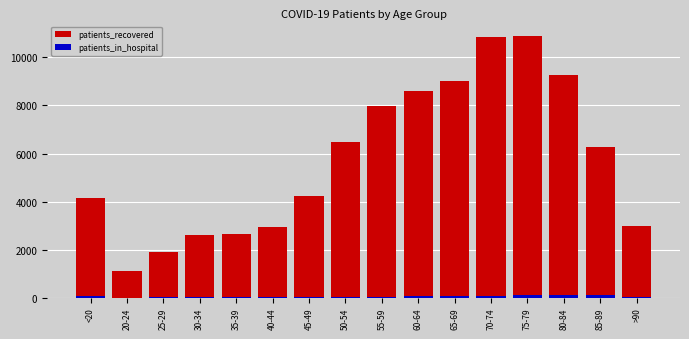

Reading left to right, transcribe all the data shown in this chart.

patients_recovered: 4139	1126	1920	2626	2664	2937	4232	6495	7985	8611	9028	10870	10906	9275	6277	3001
patients_in_hospital: 62	5	15	13	13	18	14	43	42	52	71	86	123	113	90	40